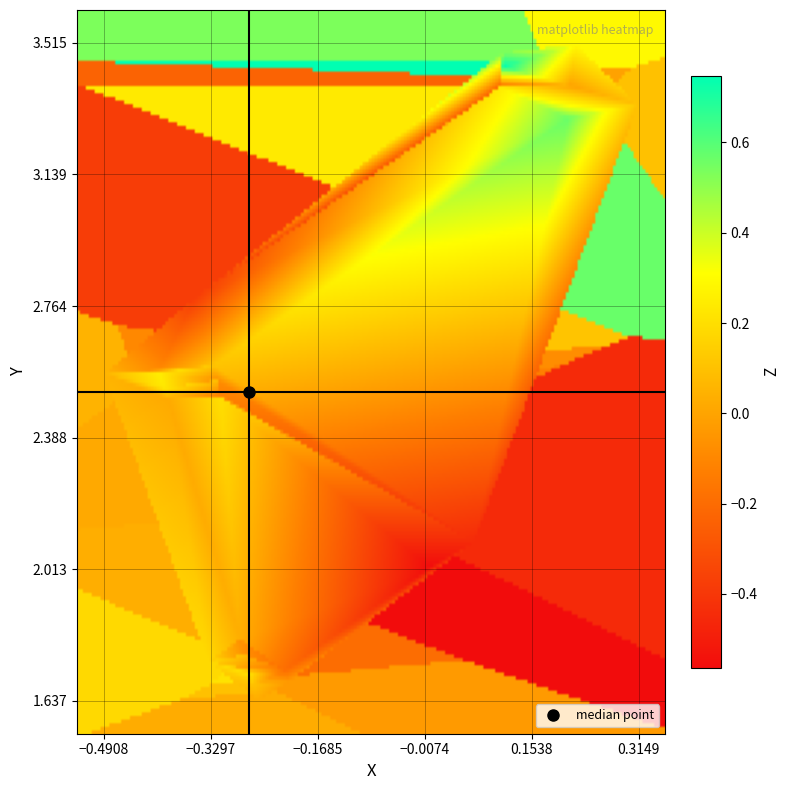

Count the number of categories in the chart.

3